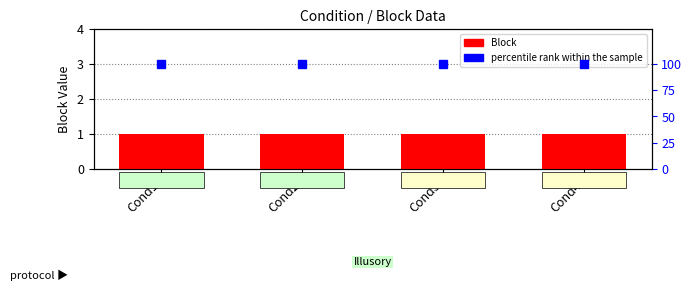

Reading left to right, list all the values displayed in this chart.

Block: Cond1=1	Cond2=1	Cond3=1	Cond4=1
percentile rank within the sample: Cond1=100	Cond2=100	Cond3=100	Cond4=100